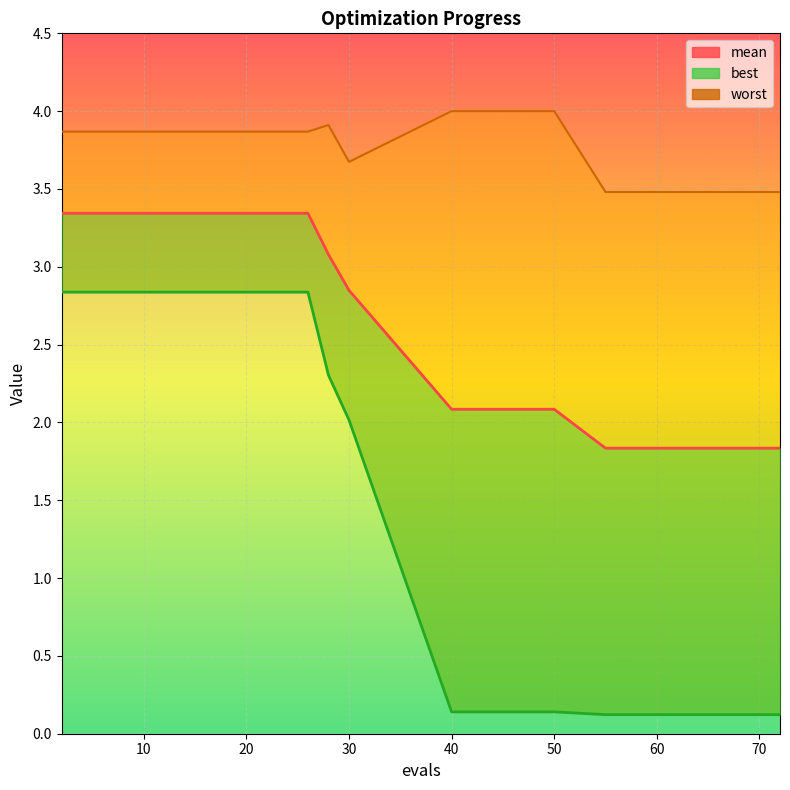

The value at 50 is 0.7. True or false?

False